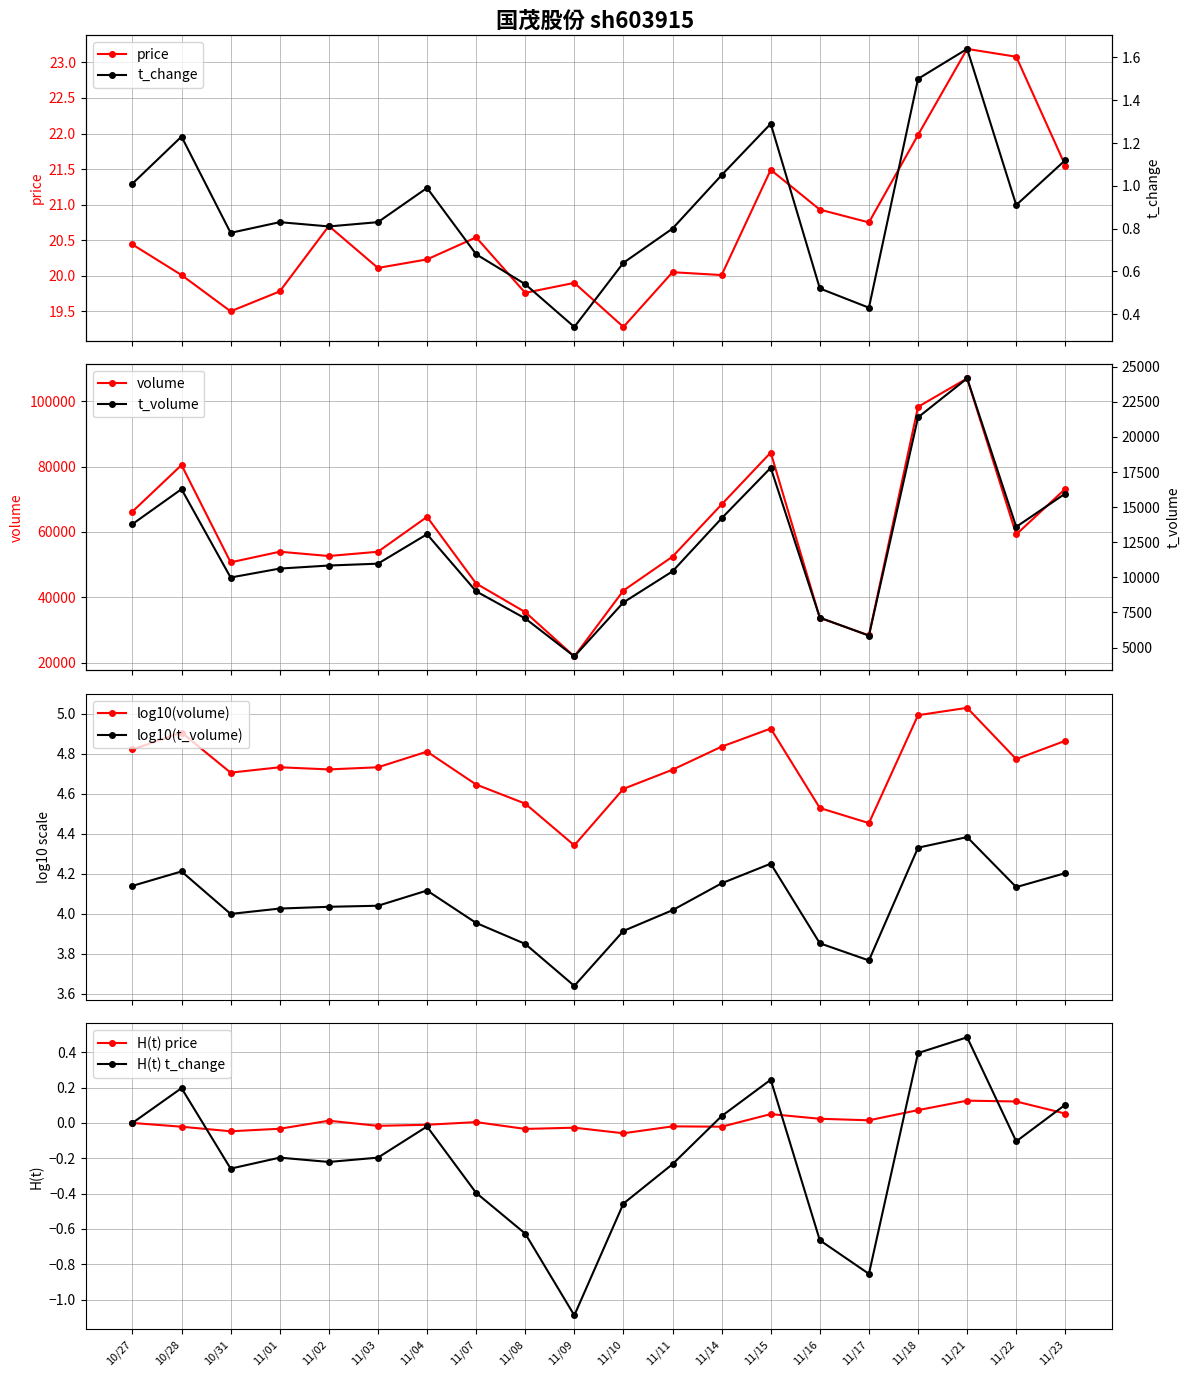

Which series has the largest range (max minus min)?

volume